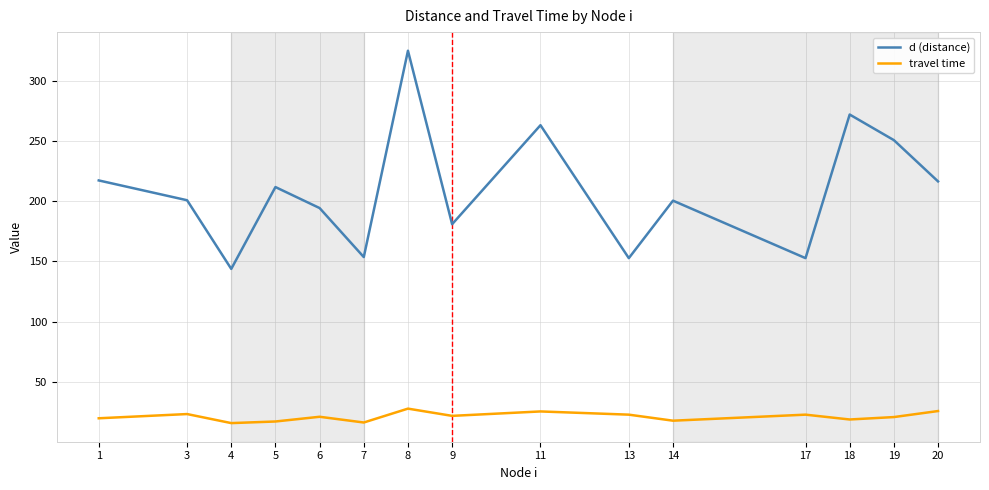

What is the lowest value of the travel time series?

16.0